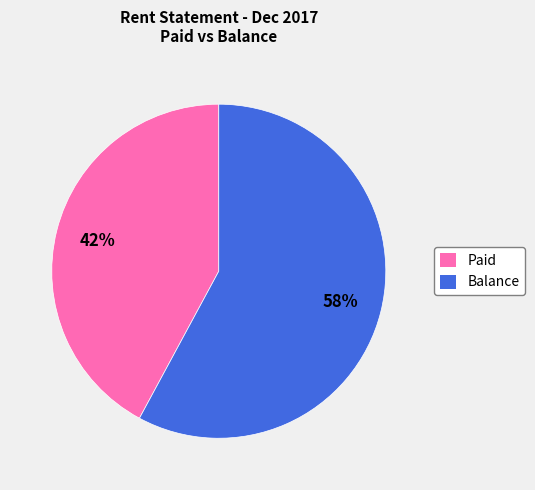

To the nearest percent, what is the combined percentage of Balance and Paid?

100%